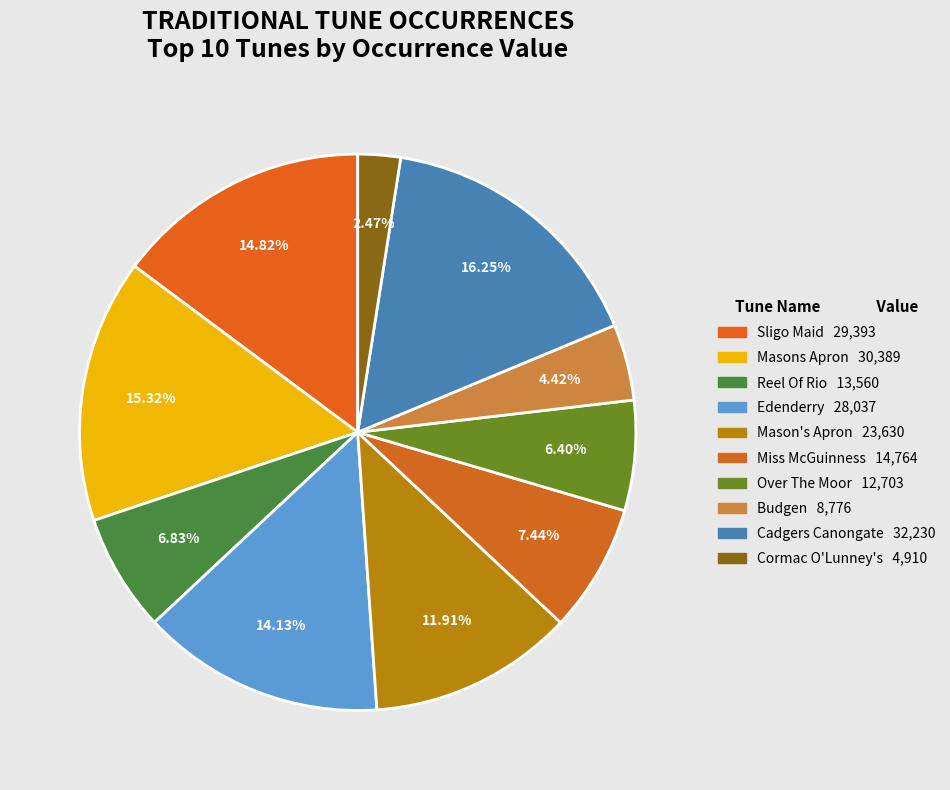

How many slices are in this pie chart?

10